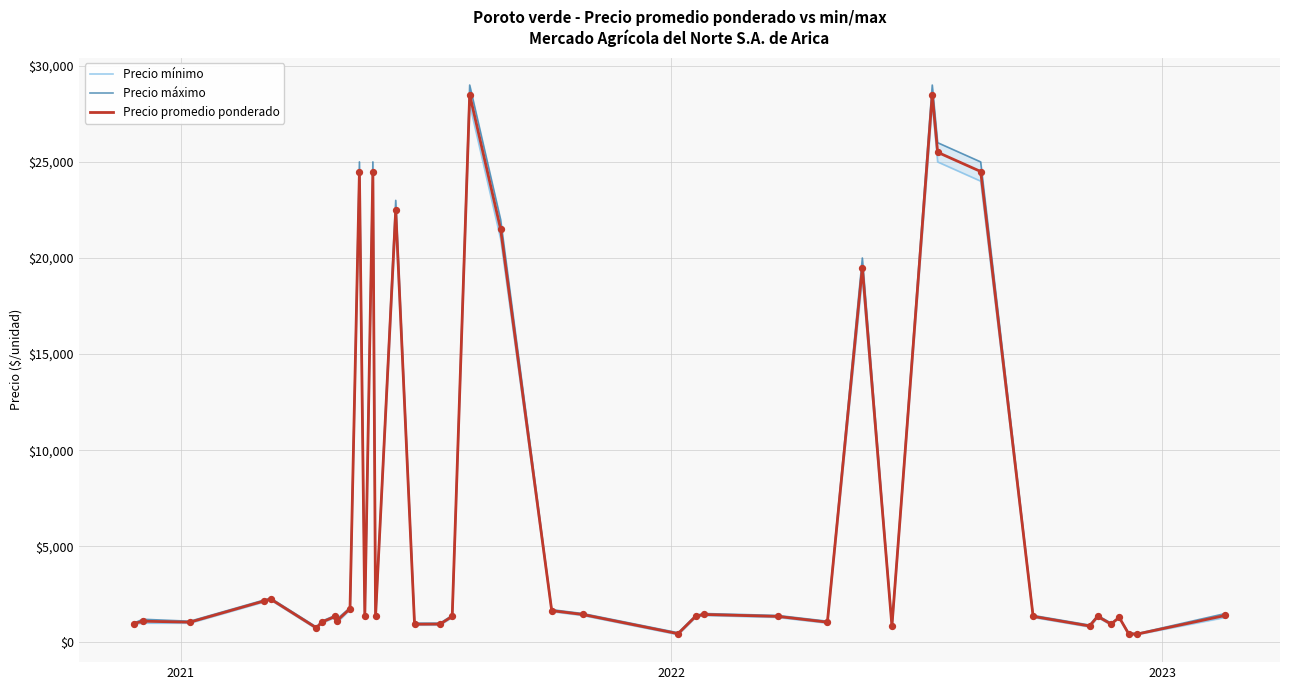

At how many categories does at least one series exceed 2330?

9